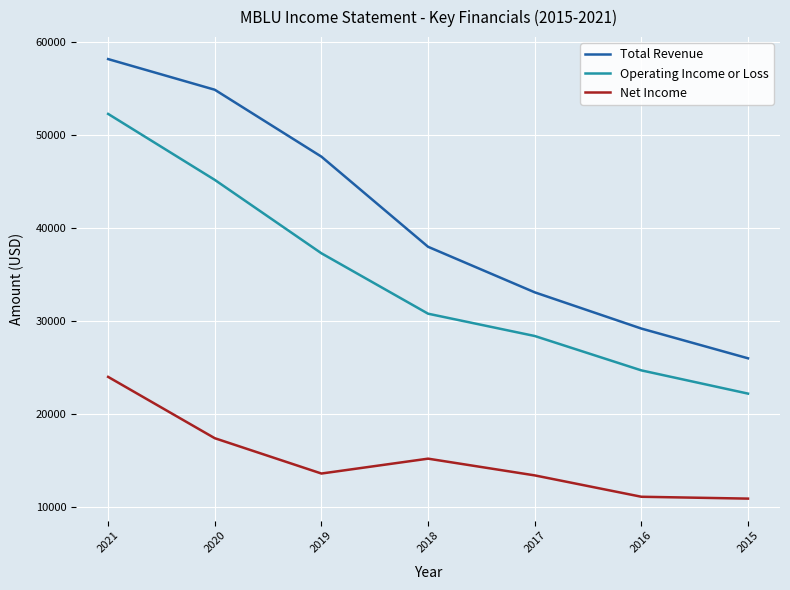

At 2020, list the series in order from smallest to largest.

Net Income, Operating Income or Loss, Total Revenue